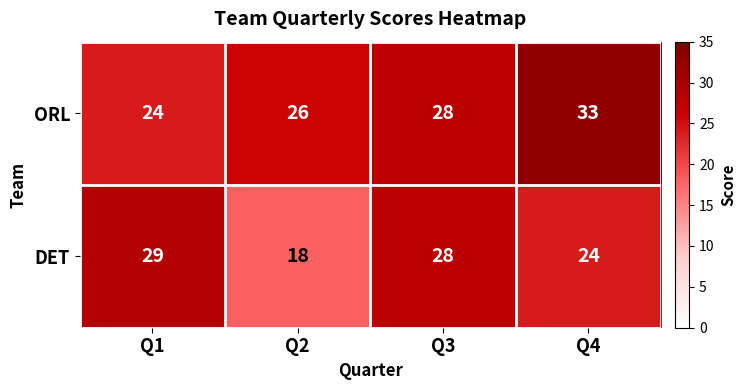

Rank the series at Q4 from lowest to highest value.

DET, ORL